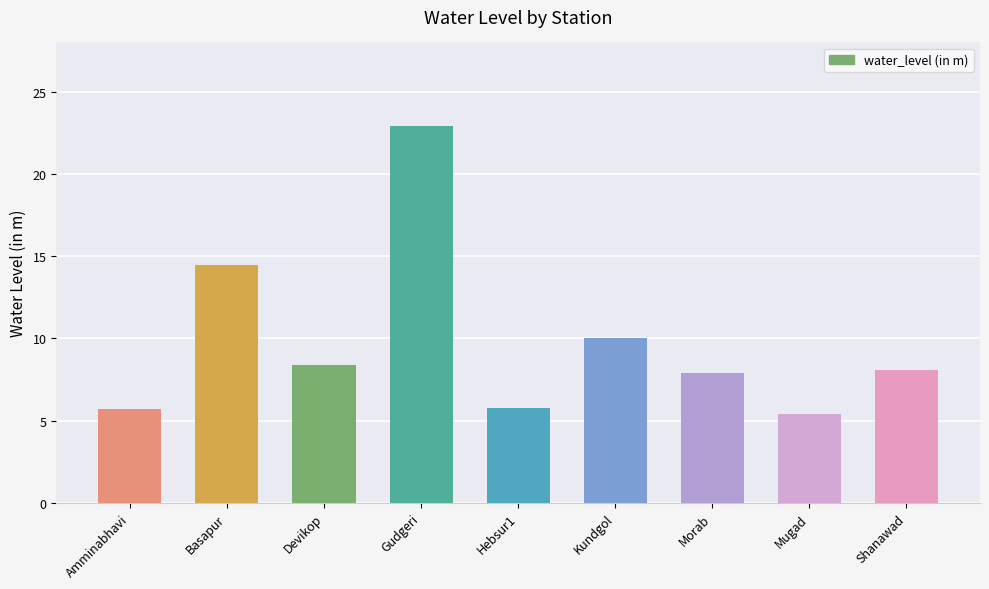

What is the ratio of the value at Hebsur1 to the value at Amminabhavi?

1.0